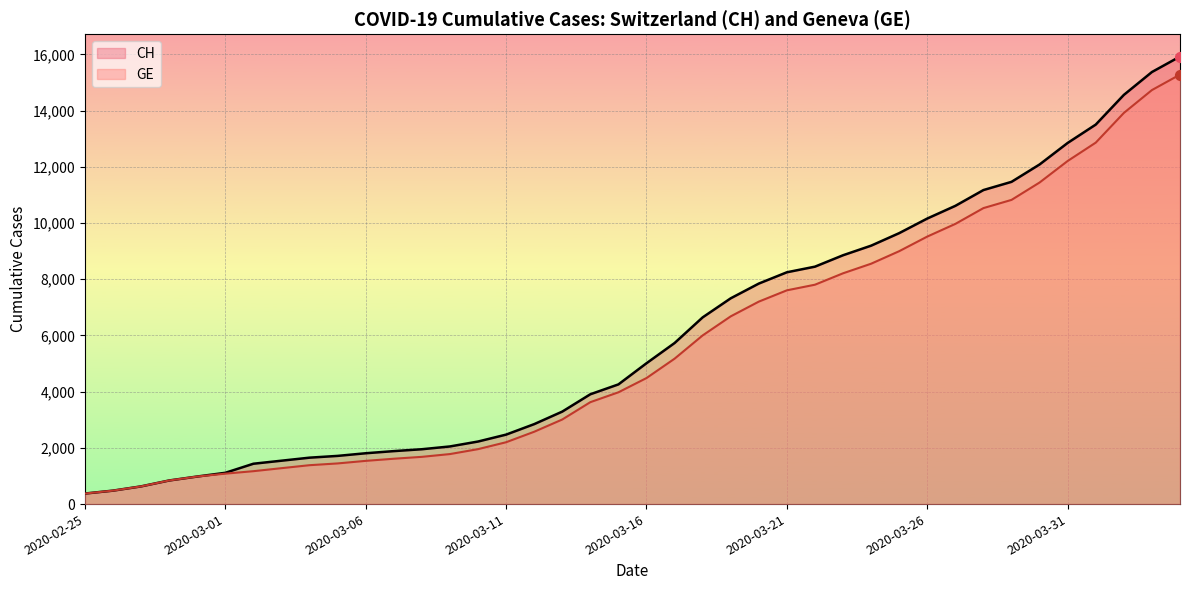

Is the value of GE at 2020-03-02 greater than the value of CH at 2020-03-09?

No